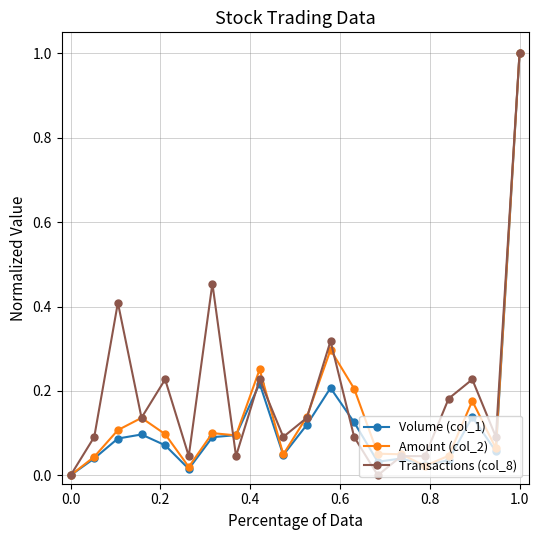

What is the maximum value for Transactions (col_8)?

1.0